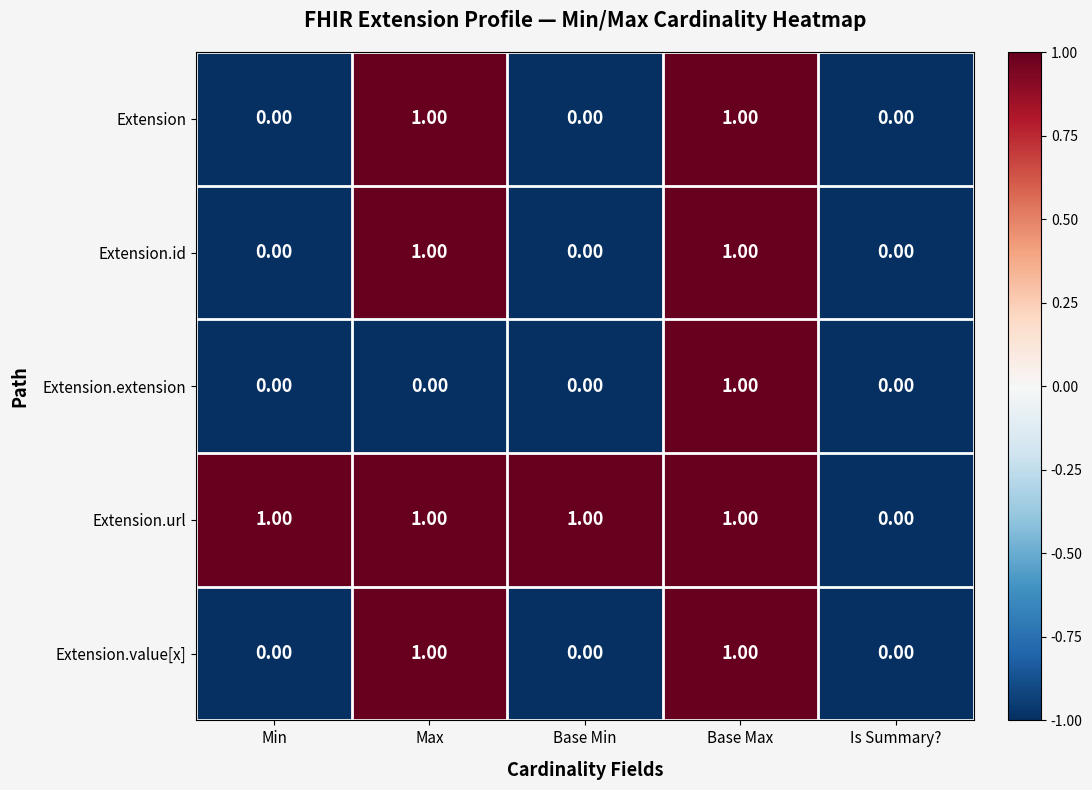

How many data points does each series have?

5